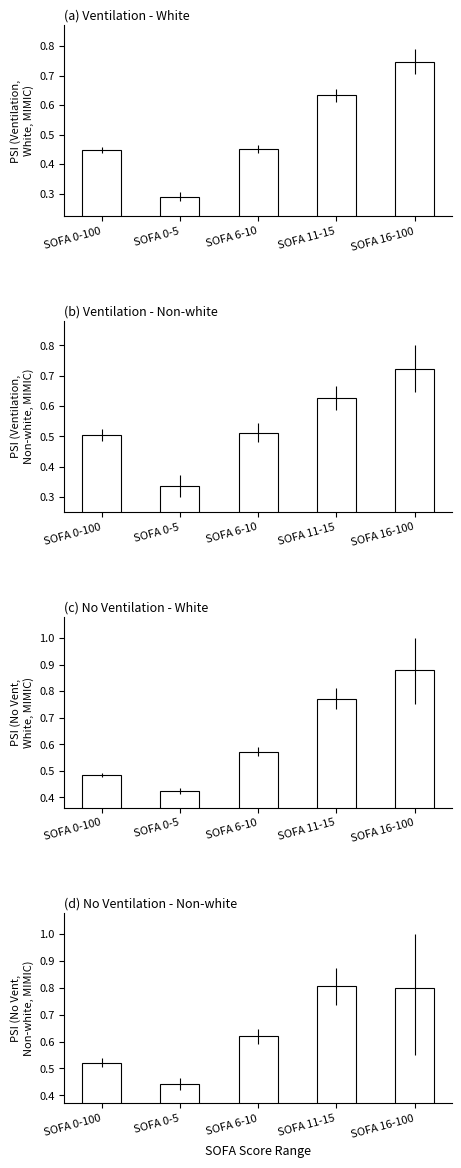

What is the label of the 3rd bar from the left?

SOFA 6-10